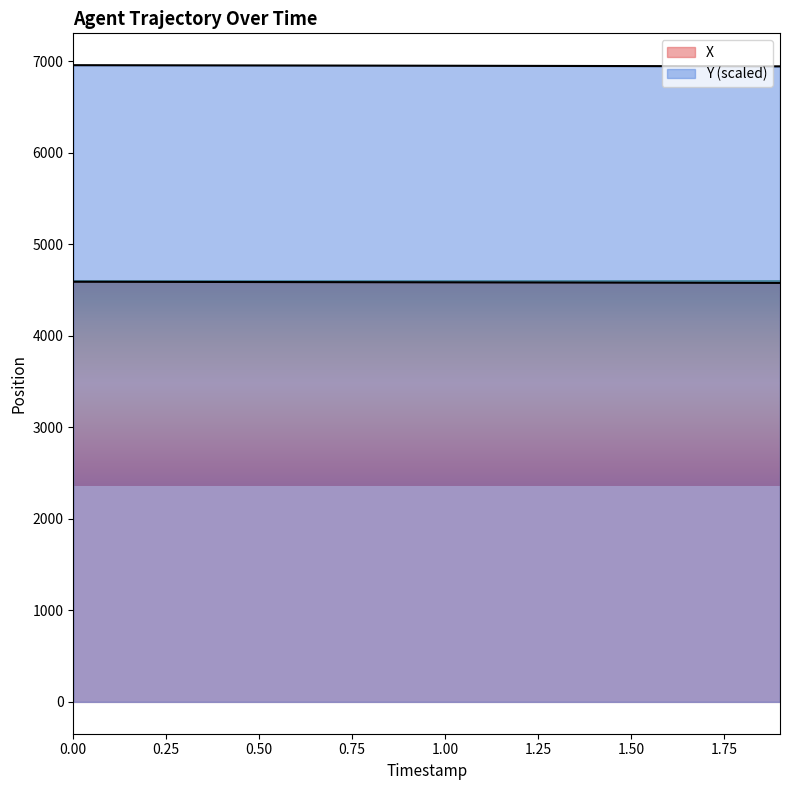

Which series has the largest total across all categories?

Y